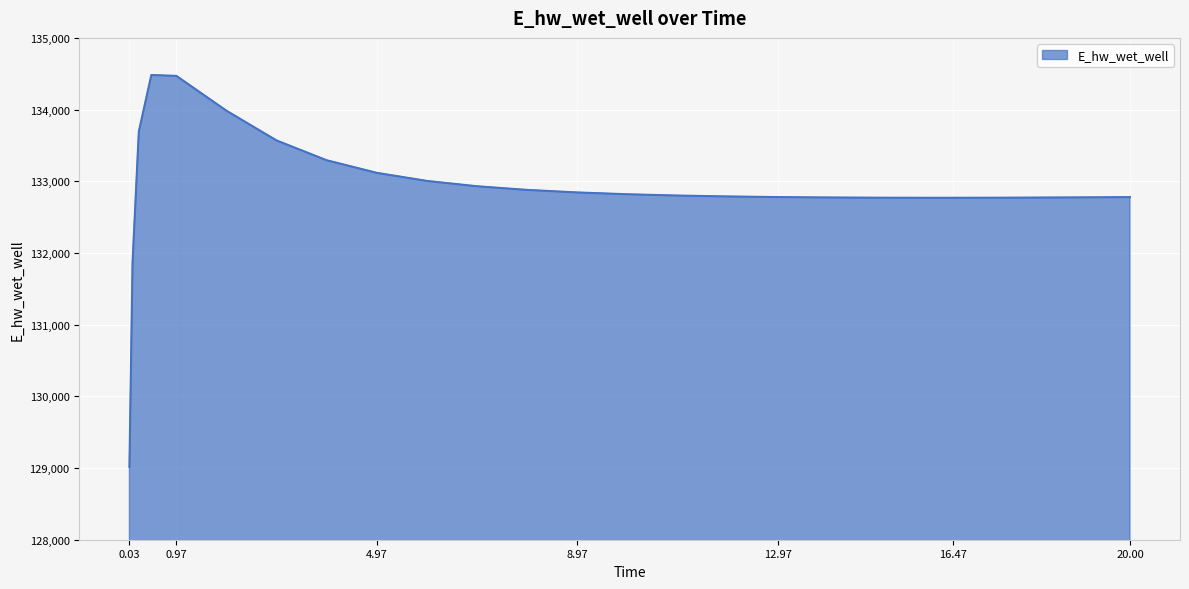

What is the smallest value displayed?

129015.9